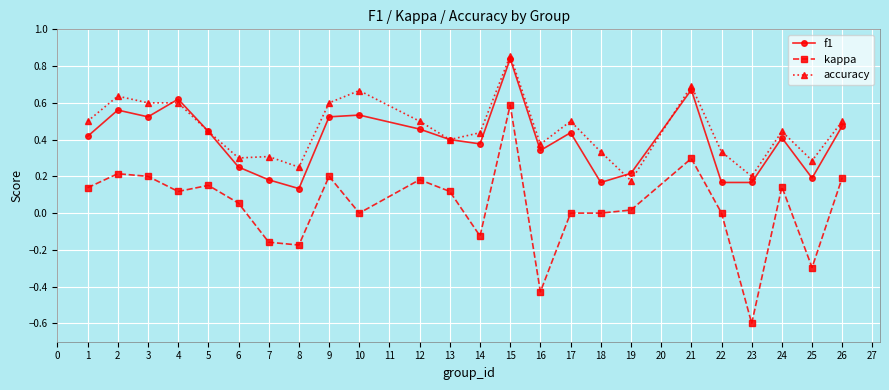

At which category does the chart reach its minimum across all series?

23